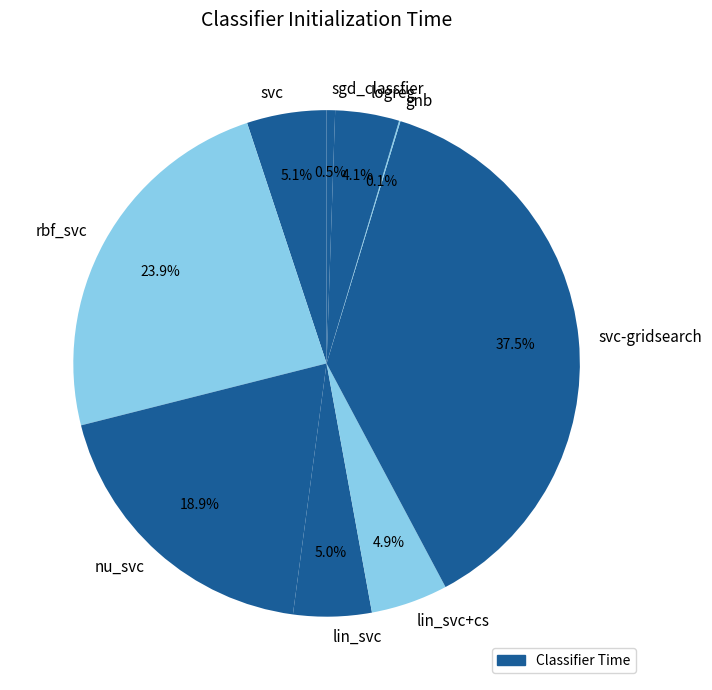

Which slice is the largest?

svc-gridsearch